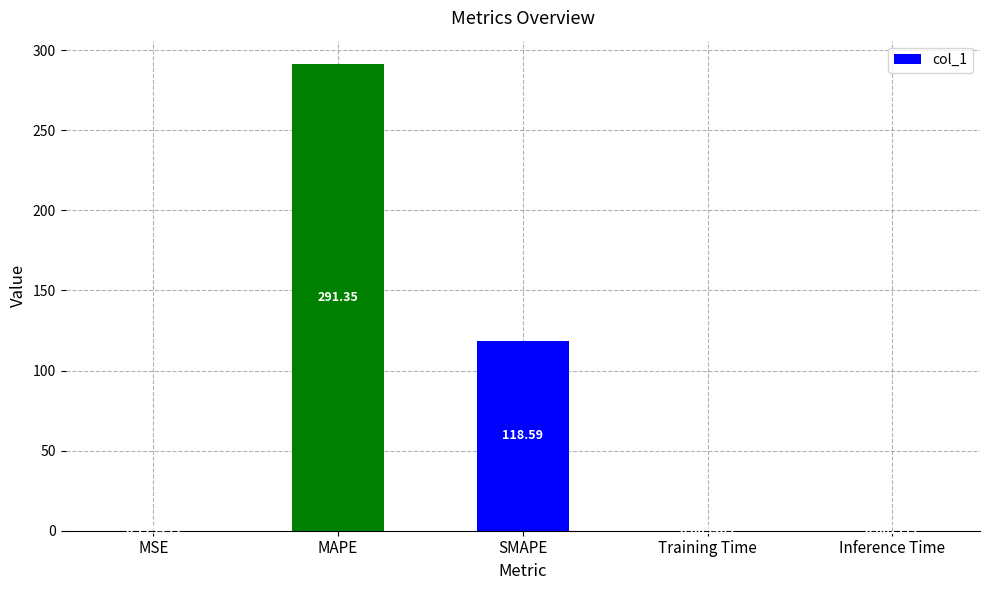

What is the sum of all values?

410.1